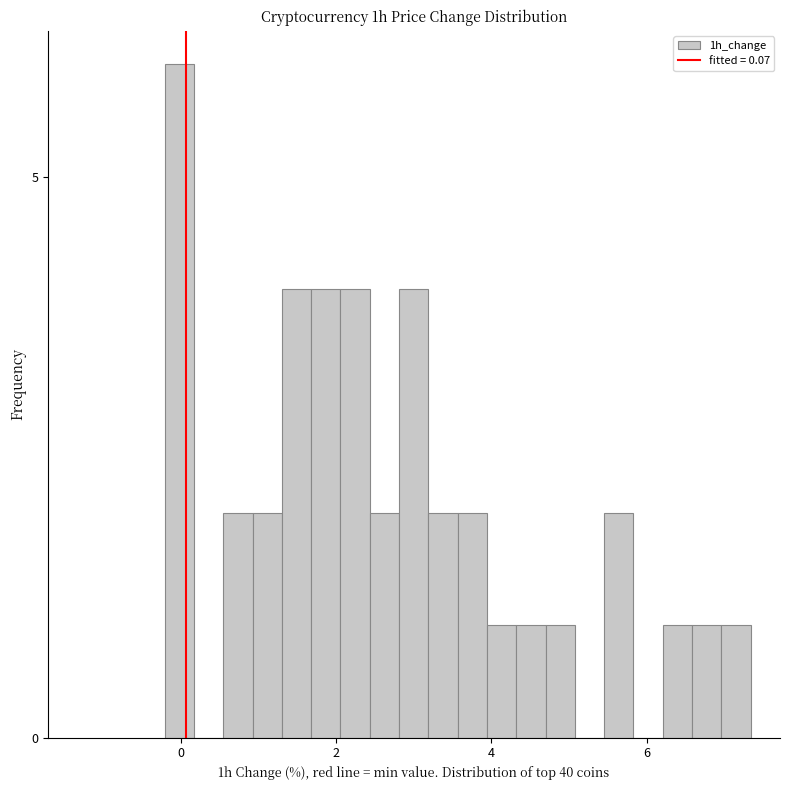

Around what value on the x-axis is the tallest bar? Give the approximate position of its centre, as read against the axis.

0.0